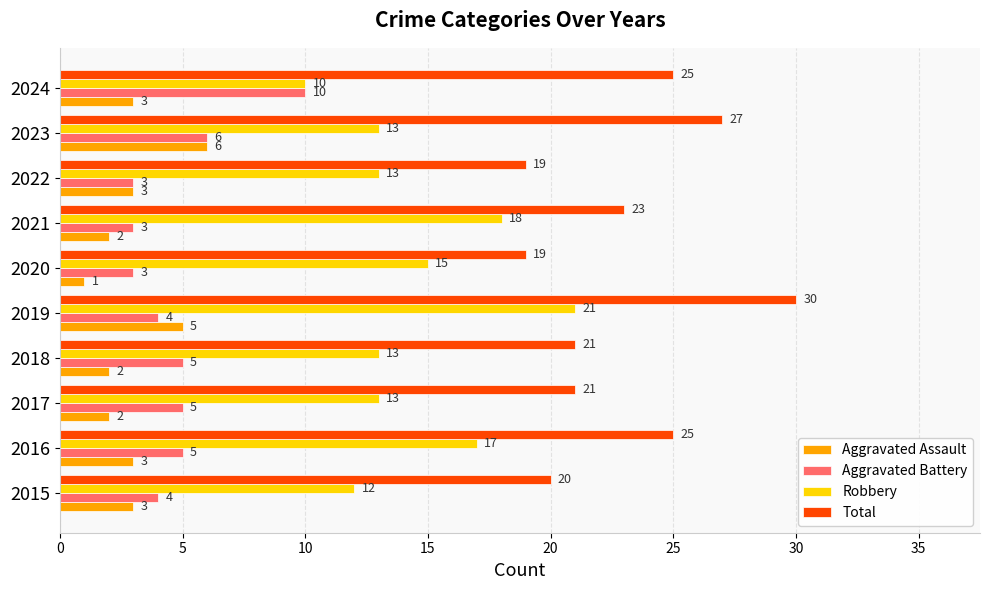

What is the sum of all Total values?

230